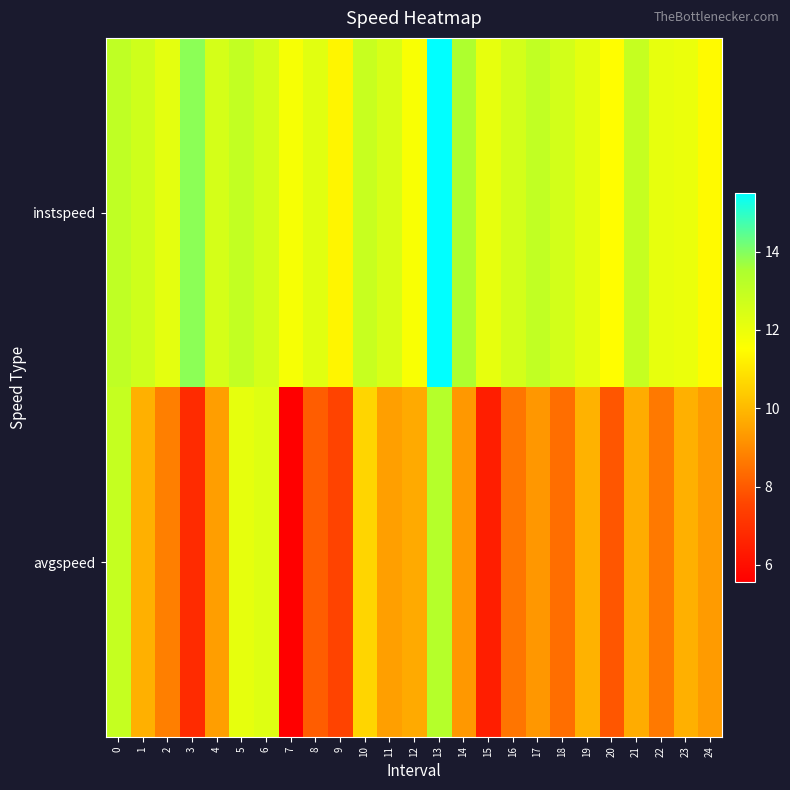

At which category is the sum across all series the highest?

13